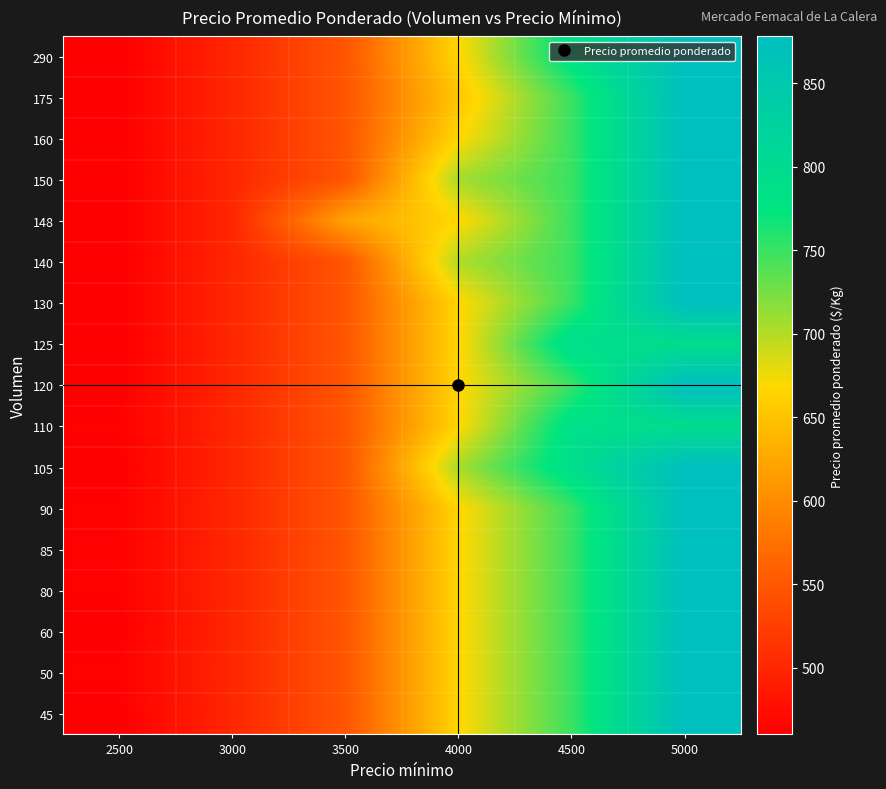

At 4000, list the series in order from smallest to largest.

175, 45, 50, 60, 80, 85, 90, 110, 120, 125, 130, 148, 160, 290, 140, 105, 150